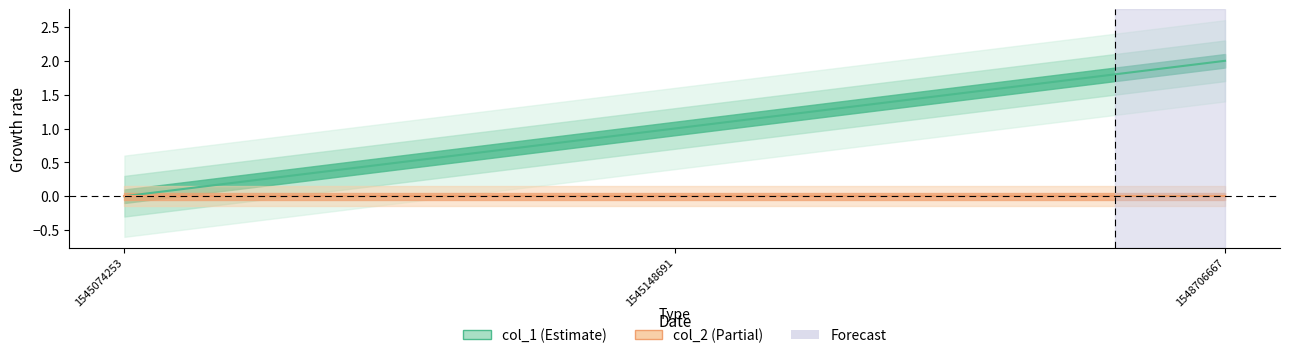

Count the number of data series in this chart.

1